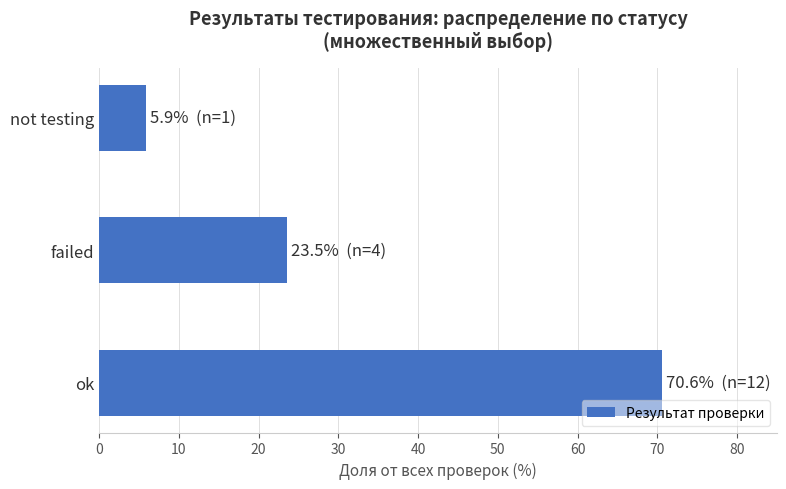

What is the maximum value shown in the chart?

70.6